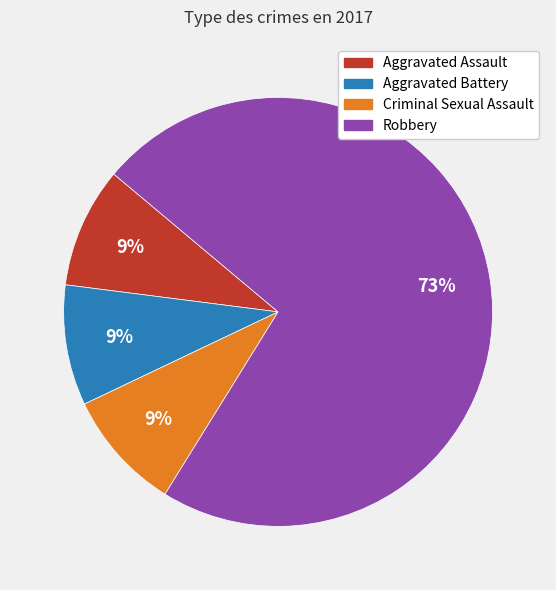

True or false: Aggravated Battery accounts for 20% of the total.

False